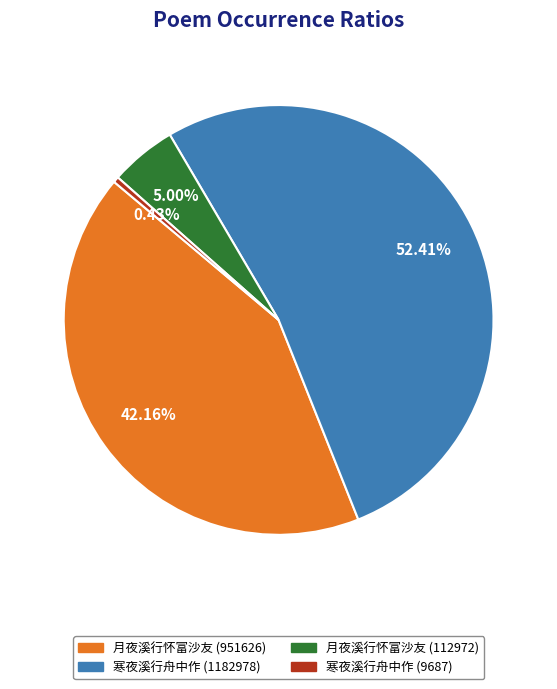

To the nearest percent, what is the combined percentage of 月夜溪行怀富沙友 (951626) and 寒夜溪行舟中作 (9687)?

43%